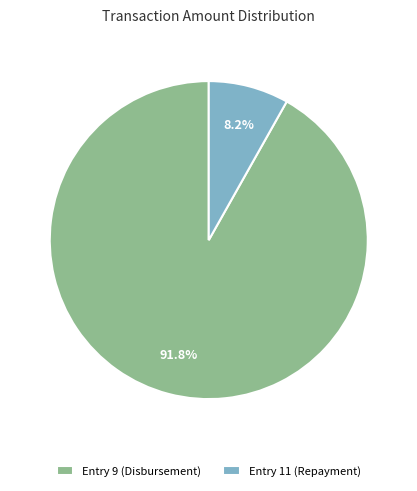

Does any single category account for the majority?

Yes